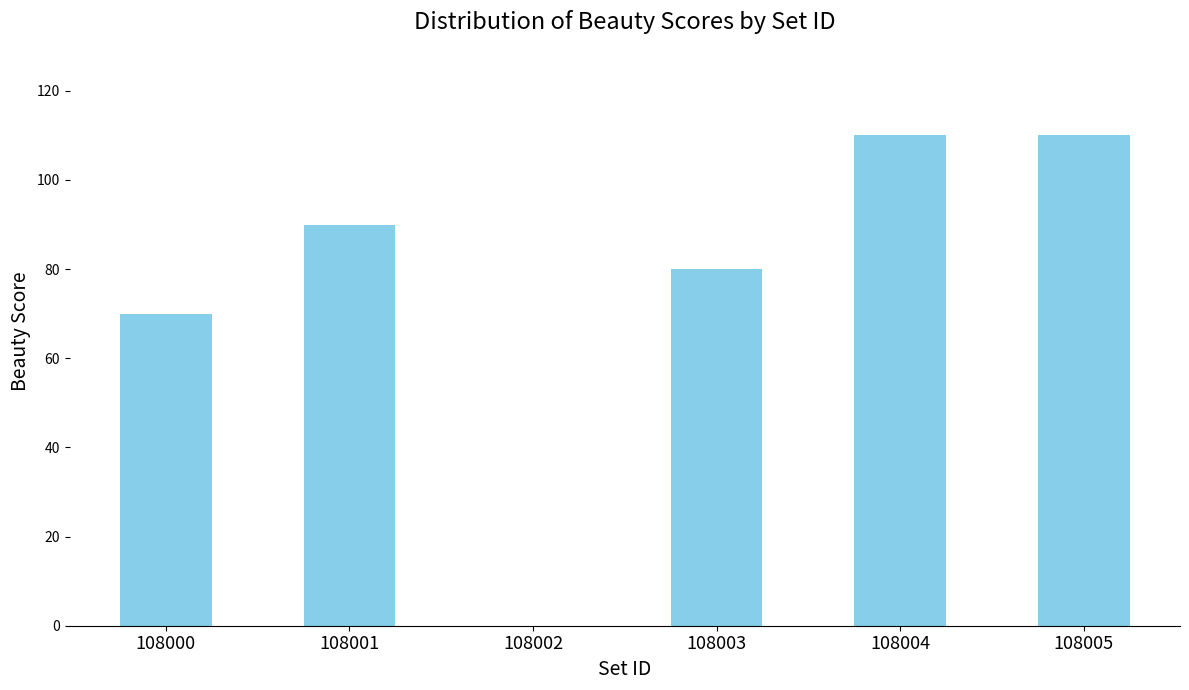

The value at 108000 is 70. True or false?

True